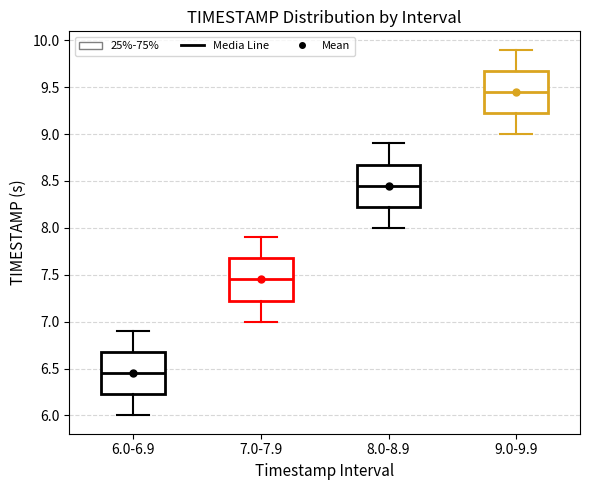

Reading left to right, transcribe this box plot: for each box, give where its median line is, the range the box spans, and where its two whiskers end, as read against the y-axis. The values are not printed on the chart, so give them approximately, as read against the axis.

6.0-6.9: median 6.45, box 6.25 to 6.70, whiskers 6.00 to 6.90
7.0-7.9: median 7.45, box 7.25 to 7.70, whiskers 7.00 to 7.90
8.0-8.9: median 8.45, box 8.25 to 8.70, whiskers 8.00 to 8.90
9.0-9.9: median 9.45, box 9.25 to 9.70, whiskers 9.00 to 9.90